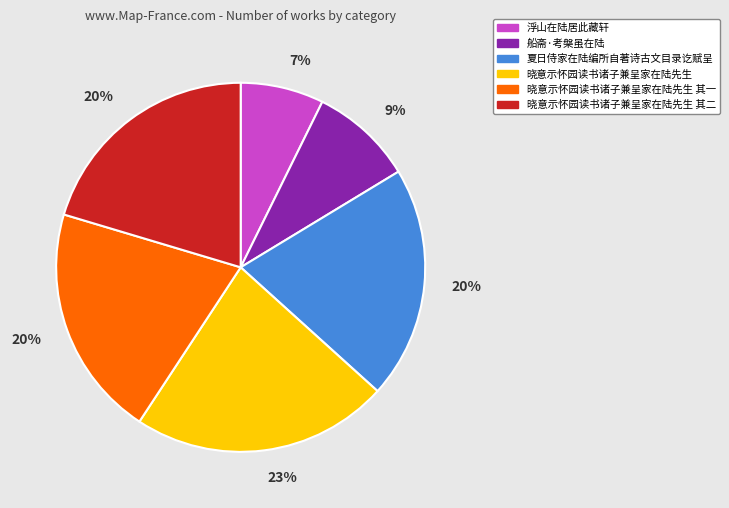

To the nearest percent, what is the difference between the 夏日侍家在陆编所自著诗古文目录讫赋呈 and 浮山在陆居此藏轩 slice percentages?

13%